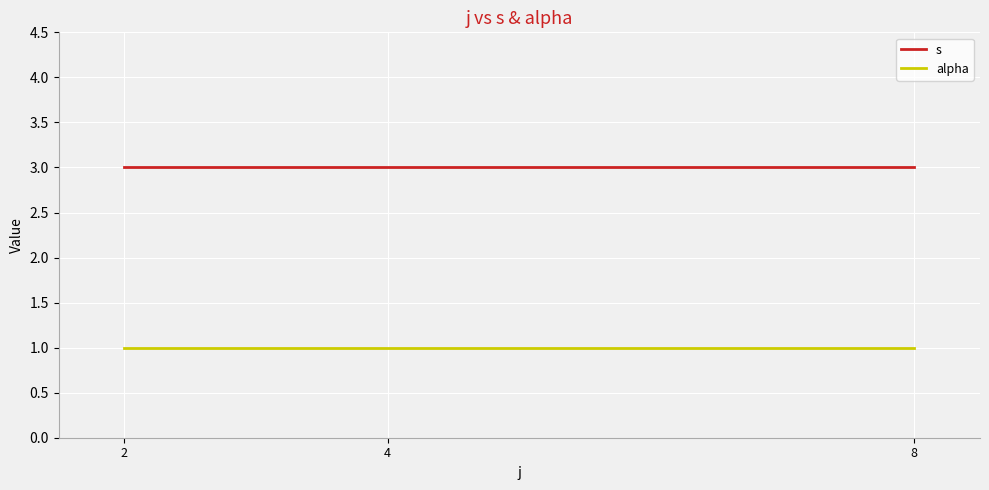

The value of alpha at 2 is 1. True or false?

True